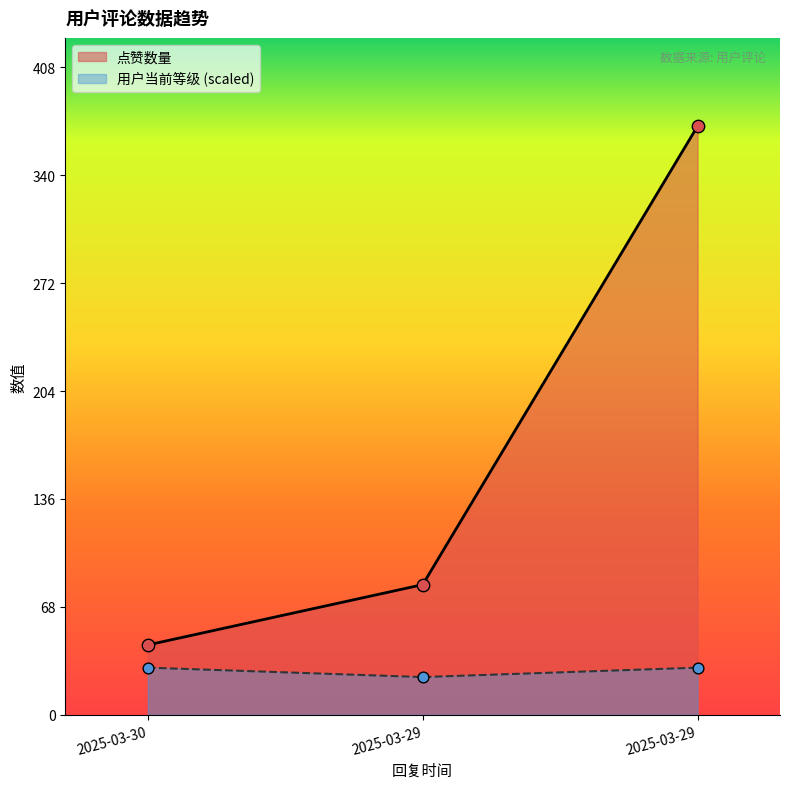

What is the total value across all series at 2025-03-30?

73.7